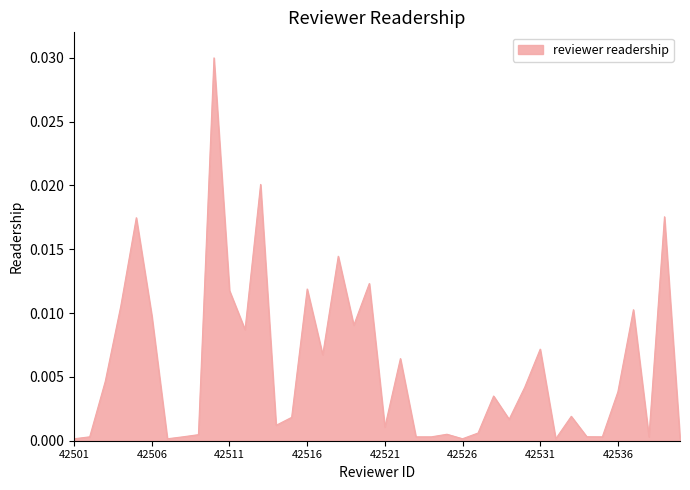

Is this an area chart (filled region under the line)?

Yes